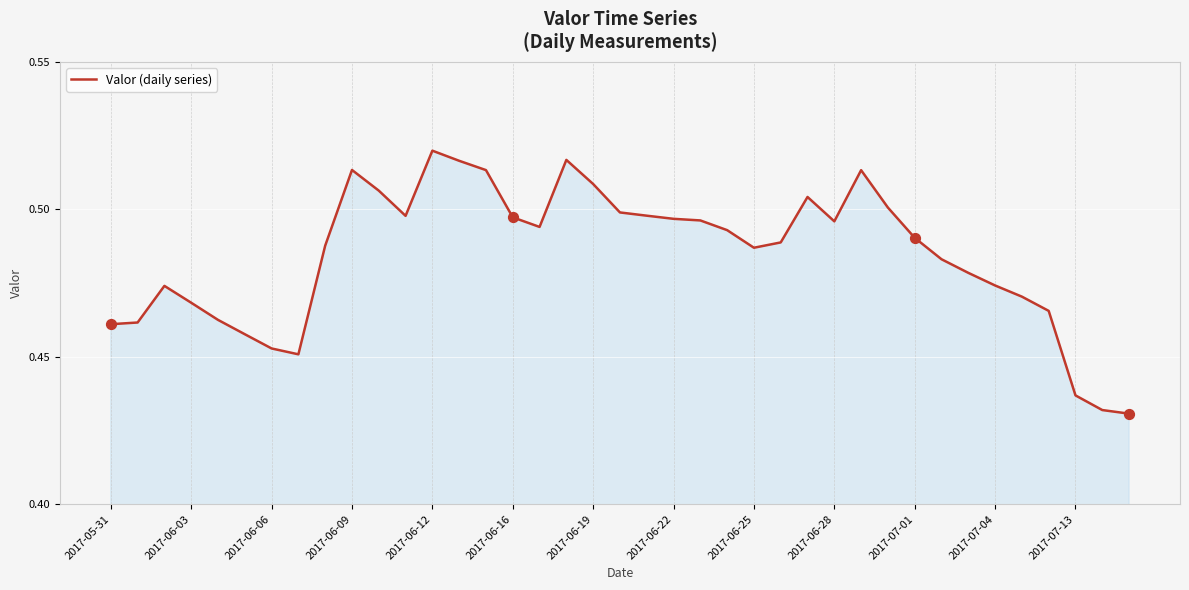

Is this an area chart (filled region under the line)?

Yes